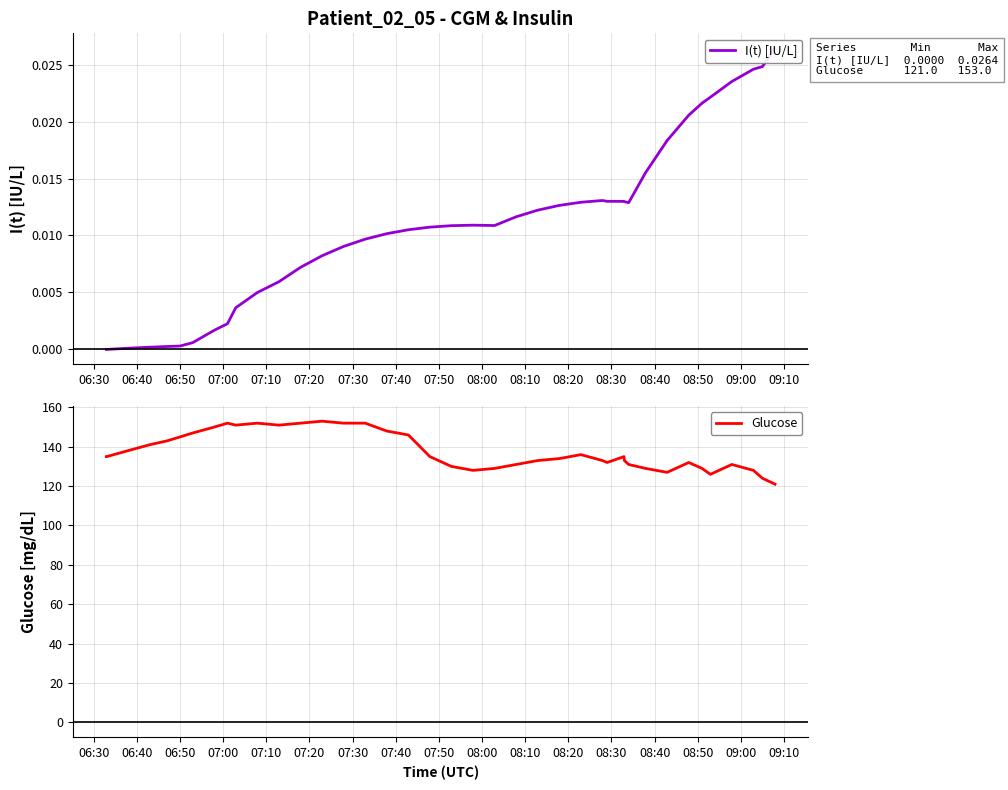

What is the lowest value of the Glucose series?

121